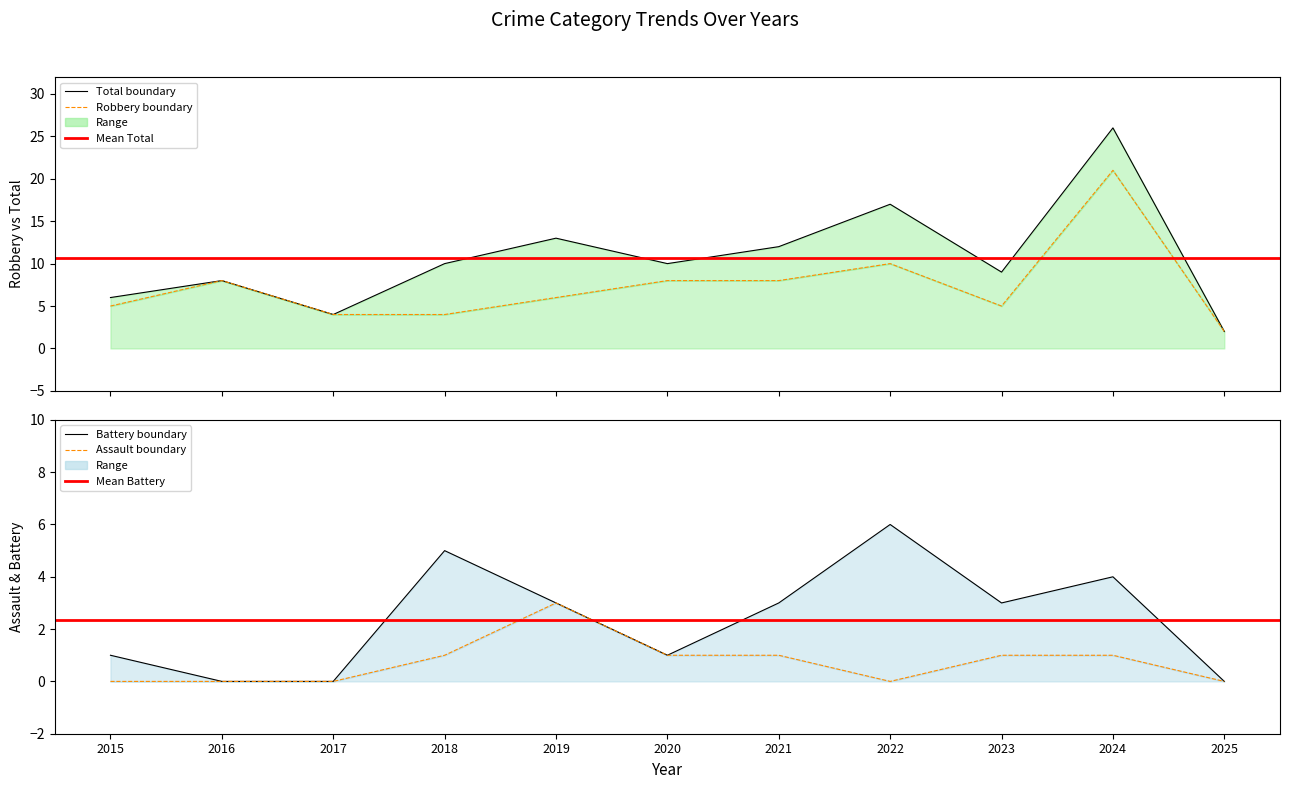

List the labels in order of Robbery value, largest first.

2024, 2022, 2016, 2020, 2021, 2019, 2015, 2023, 2017, 2018, 2025